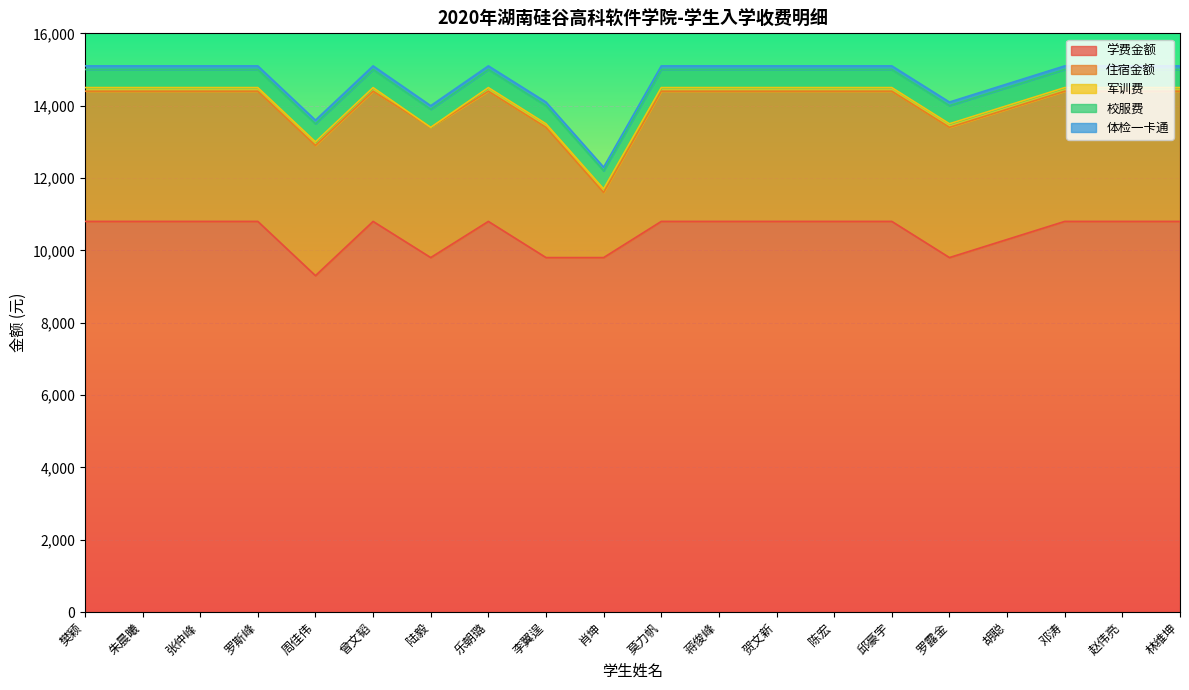

What is the average value of the 学费金额 series?

10500